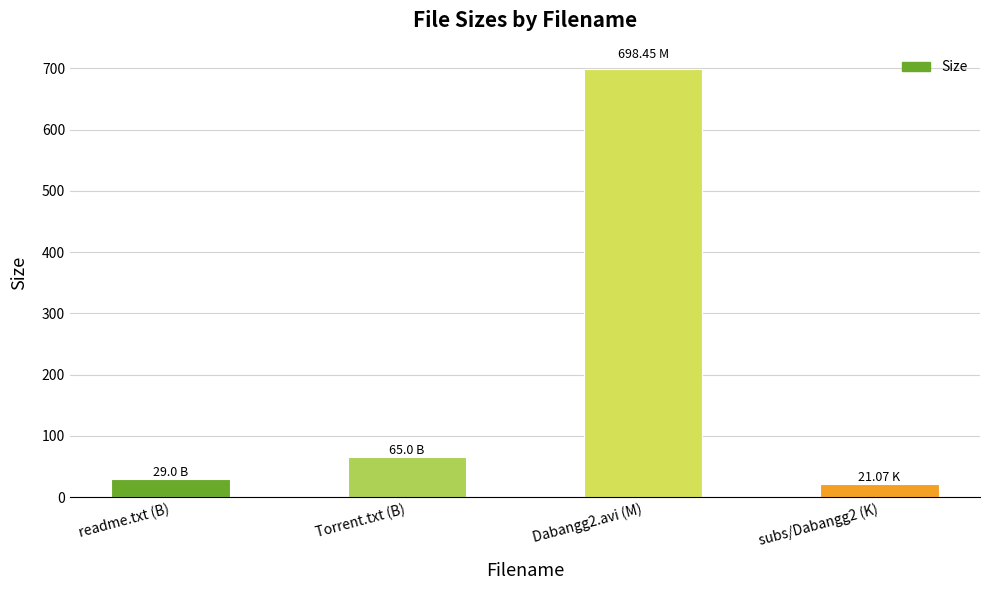

What is the average value?

203.4